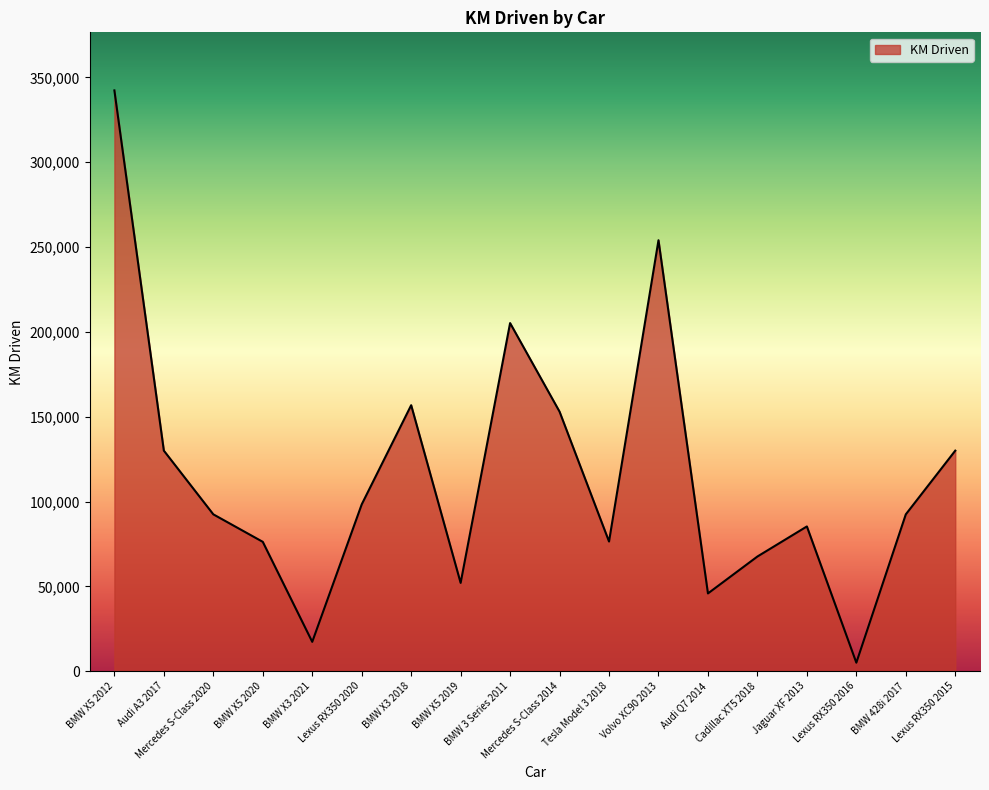

What is the smallest value displayed?

5000